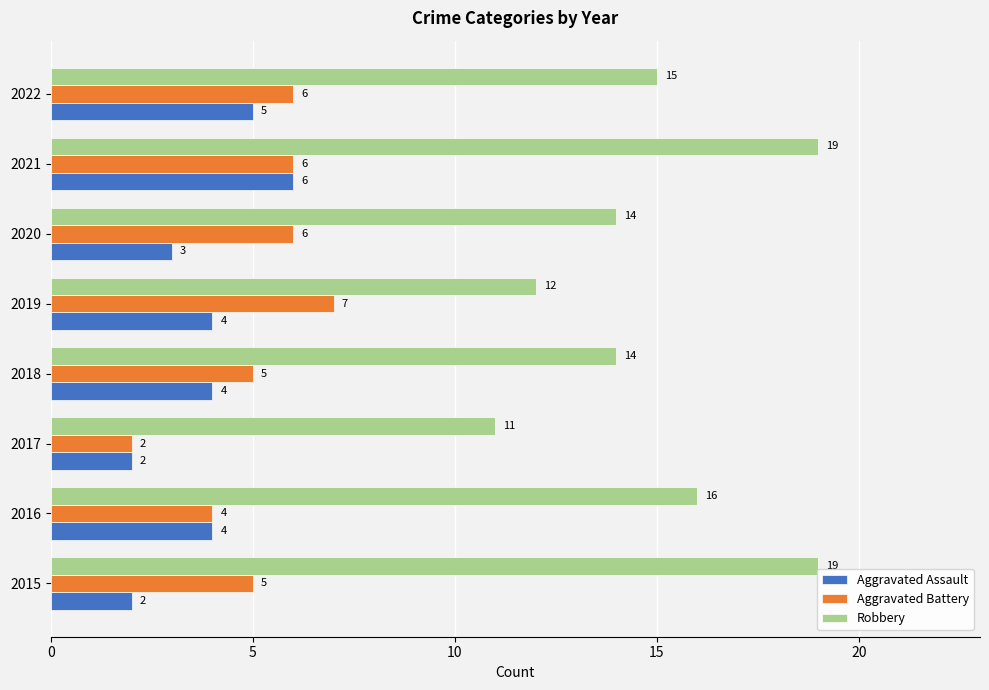

Which category has the highest value in the Aggravated Assault series?

2021